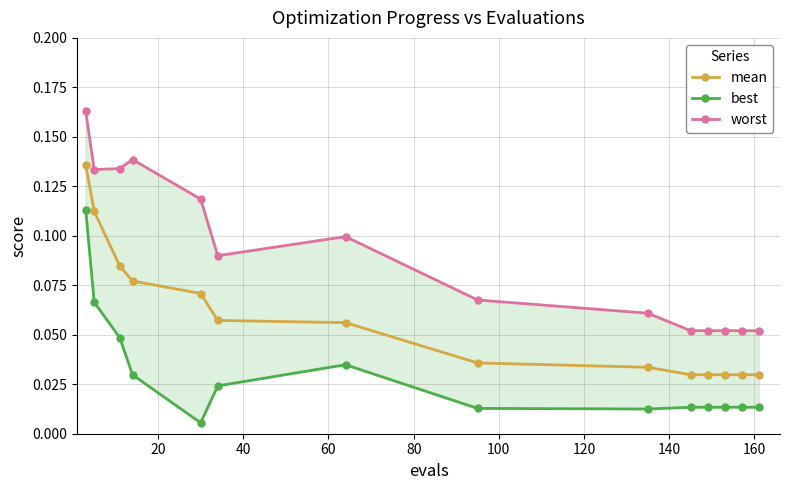

How many interior local valleys does the worst series have?

2